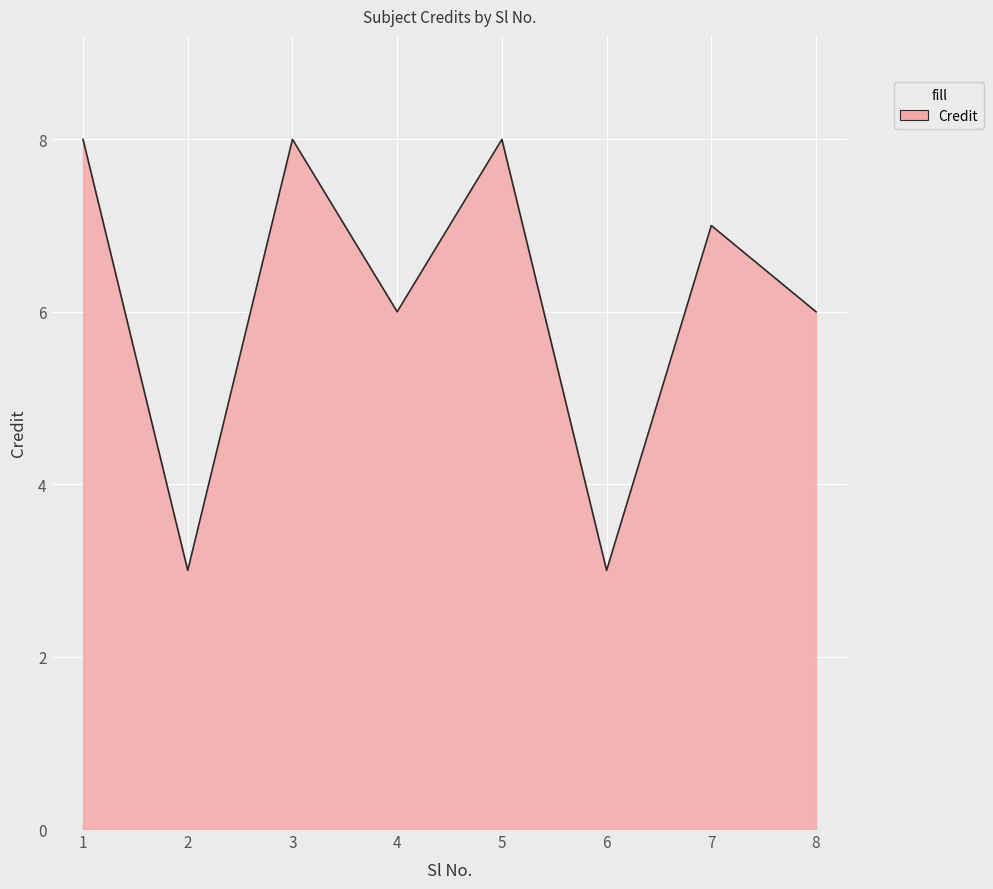

What is the change in value from 6 to 7?

+4